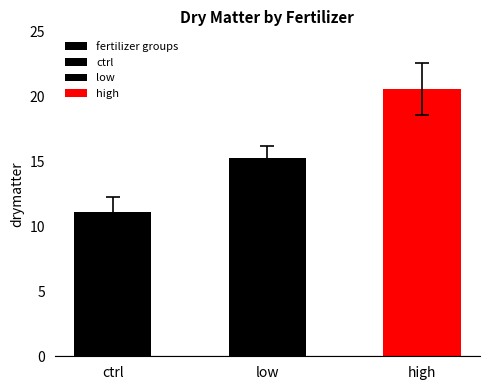

How many data points does each series have?

3